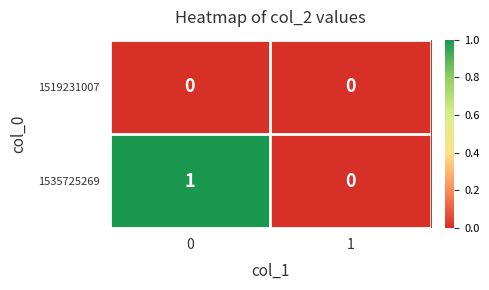

Which series has the largest total across all categories?

1535725269